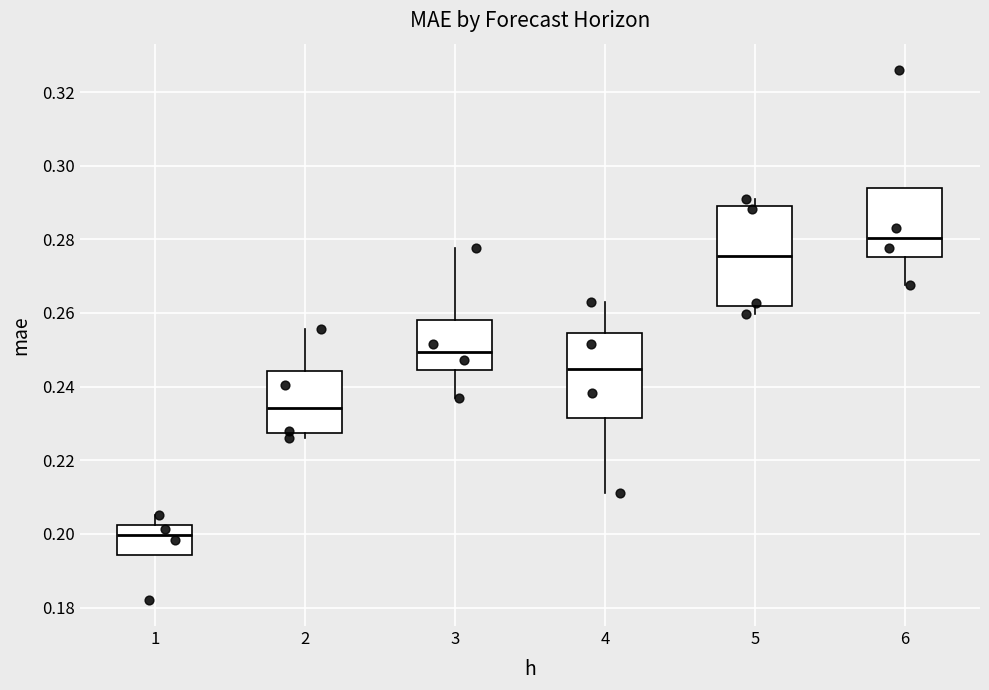

Reading left to right, transcribe this box plot: for each box, give where its median line is, the range the box spans, and where its two whiskers end, as read against the y-axis. The values are not printed on the chart, so give them approximately, as read against the axis.

1: median 0.200, box 0.194 to 0.202, whiskers 0.194 to 0.206
2: median 0.234, box 0.228 to 0.244, whiskers 0.226 to 0.256
3: median 0.250, box 0.244 to 0.258, whiskers 0.236 to 0.278
4: median 0.244, box 0.232 to 0.254, whiskers 0.212 to 0.264
5: median 0.276, box 0.262 to 0.288, whiskers 0.260 to 0.290
6: median 0.280, box 0.276 to 0.294, whiskers 0.268 to 0.294